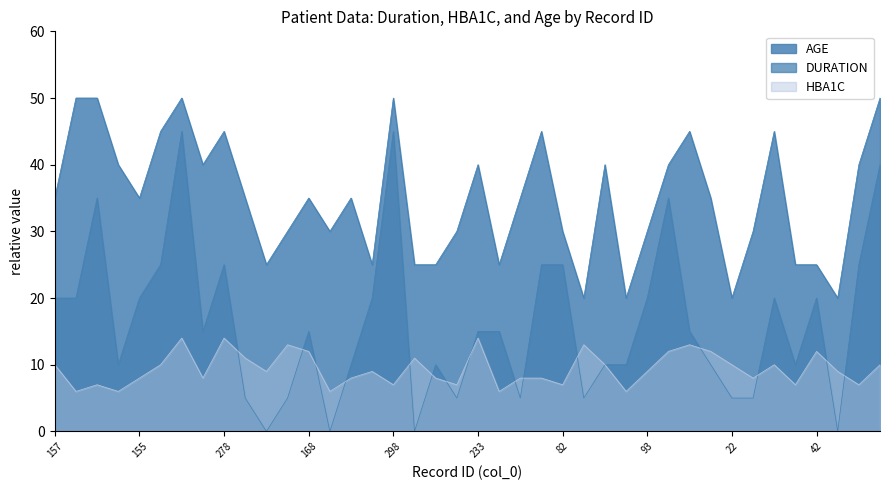

At how many categories does at least one series exceed 47?

5